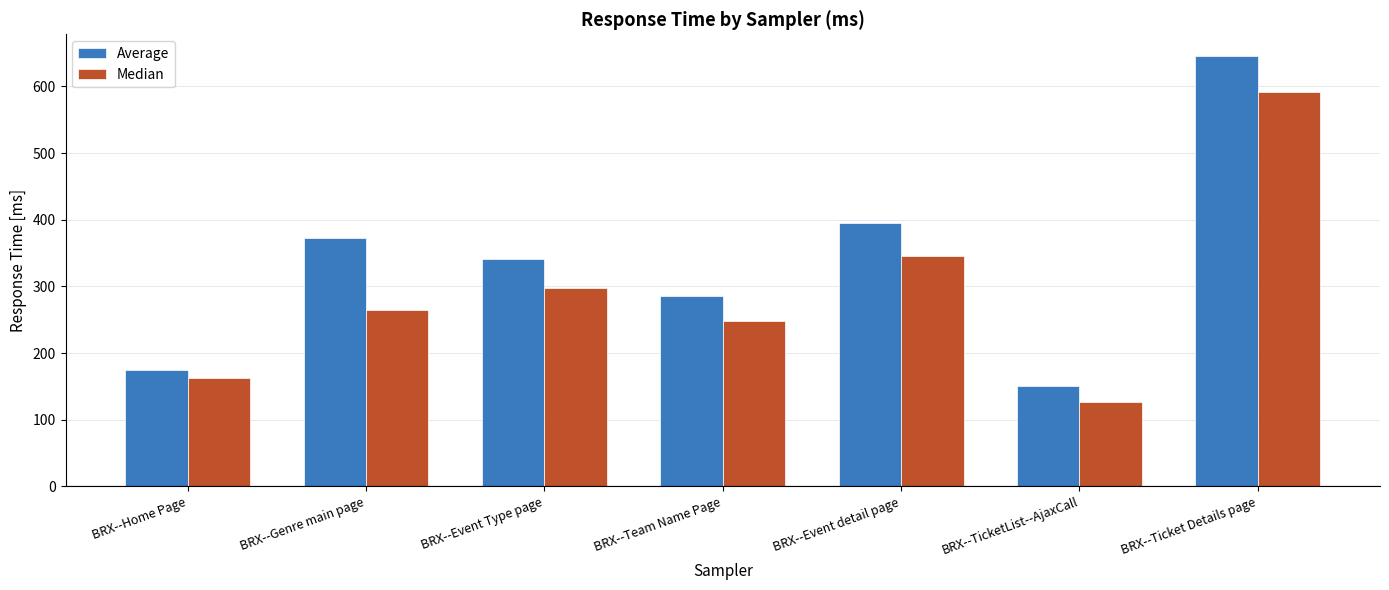

List the series in order of their peak value, highest first.

Average, Median